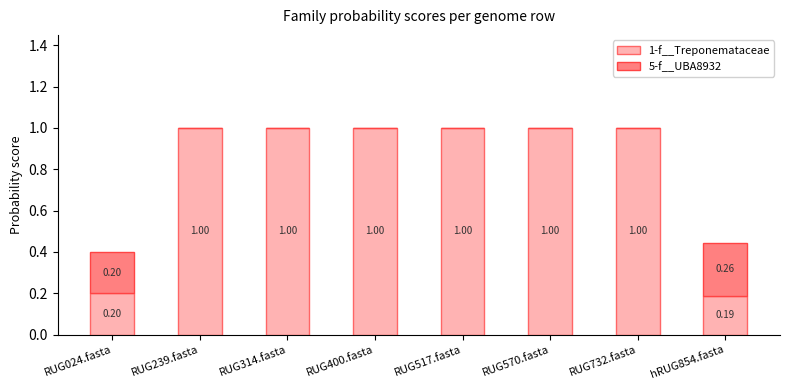

What is the total value across all series at RUG517.fasta?

1.0